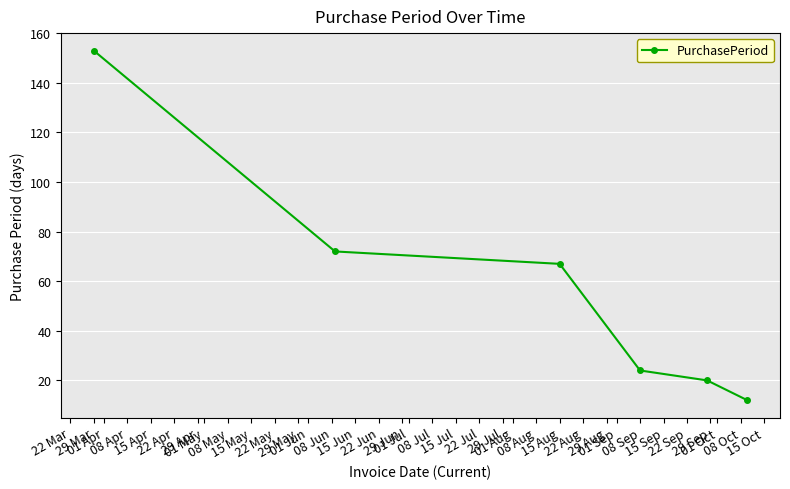

How many data points are less than 67?

3